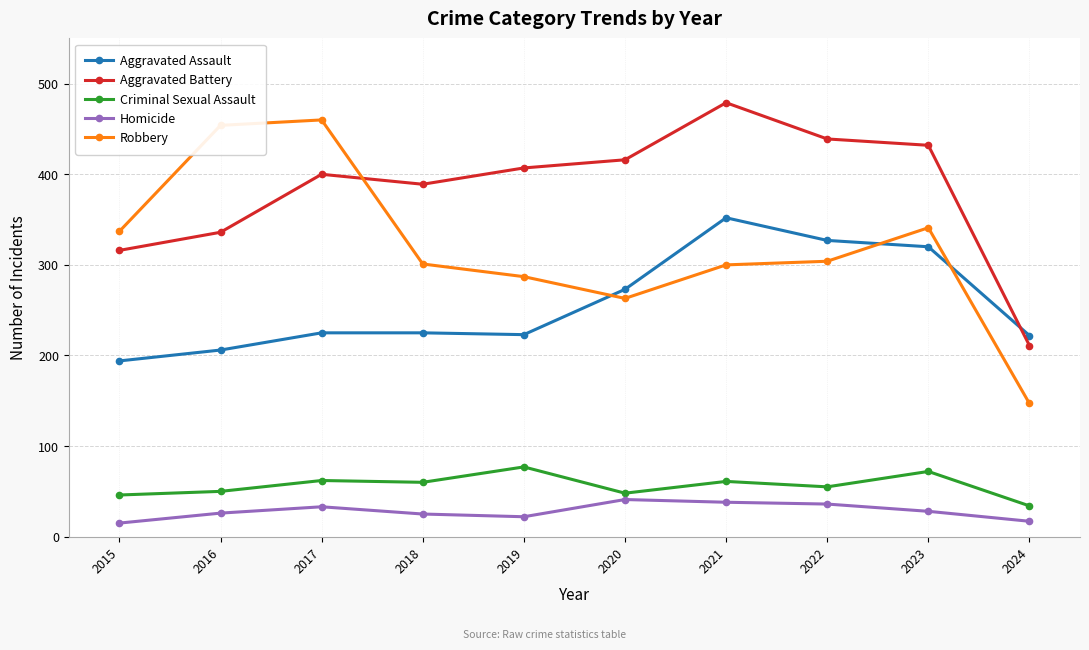

True or false: Homicide and Robbery cross at least once.

False